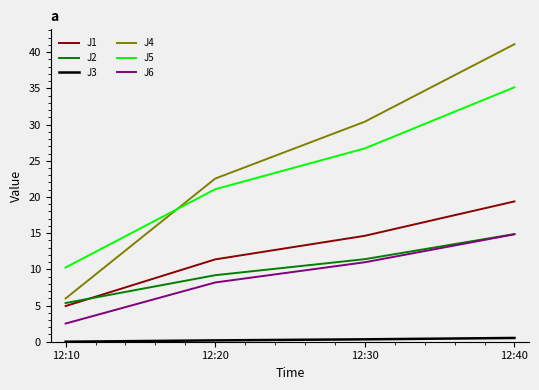

What is the total value across all series at 12:40?

125.9